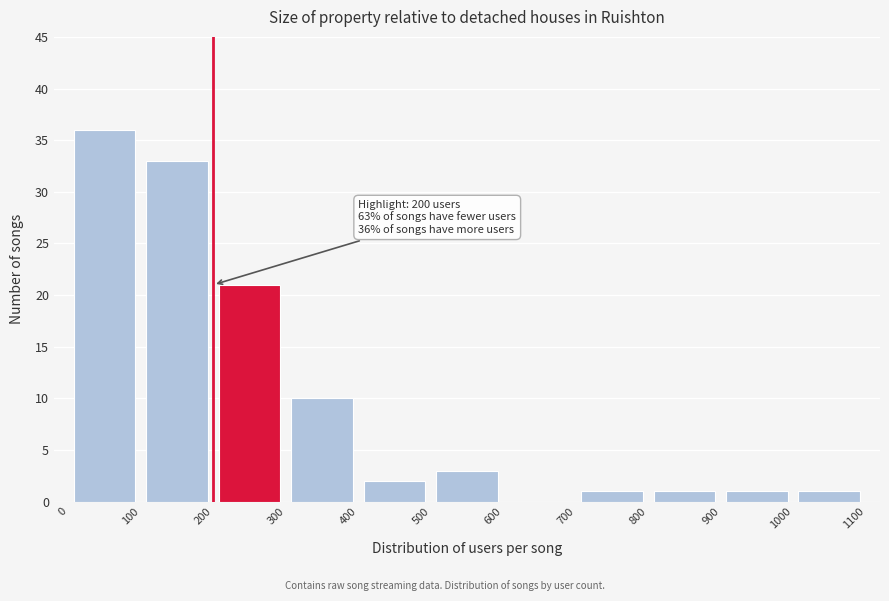

Which range on the x-axis has the tallest bar?

0 to 100